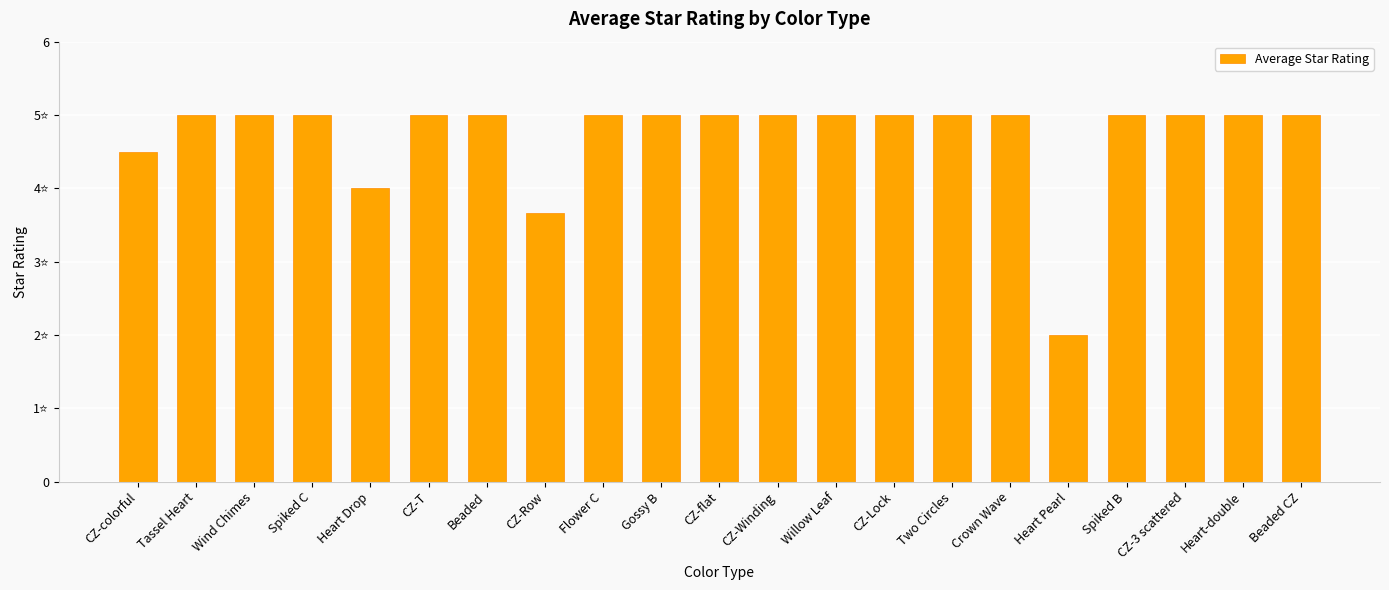

Is it true that the value at Crown Wave is 5.0?

True